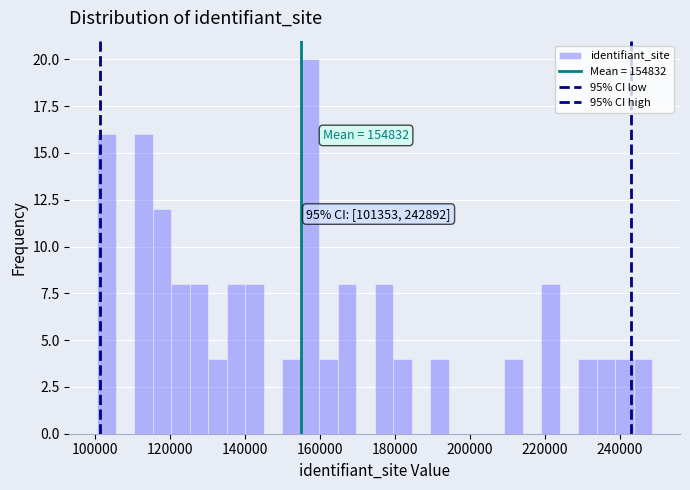

Read against the x-axis, roughly where is the centre of the tallest bar?

158000